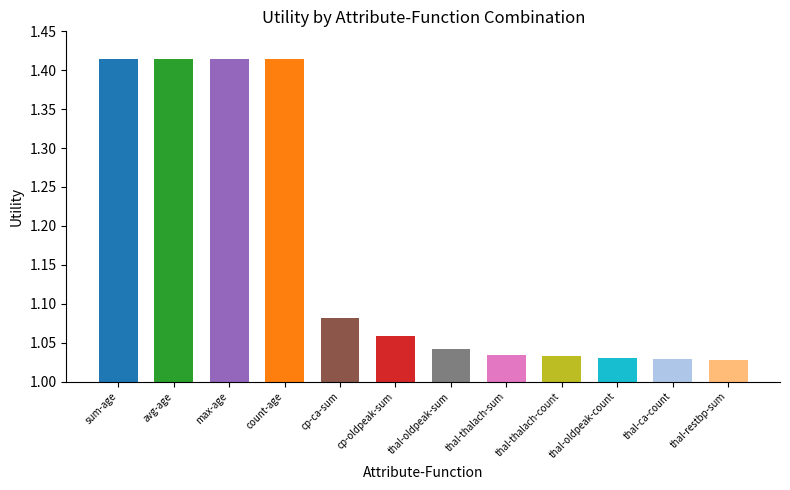

List the labels in order of value, smallest first.

thal-restbp-sum, thal-ca-count, thal-oldpeak-count, thal-thalach-count, thal-thalach-sum, thal-oldpeak-sum, cp-oldpeak-sum, cp-ca-sum, sum-age, avg-age, max-age, count-age